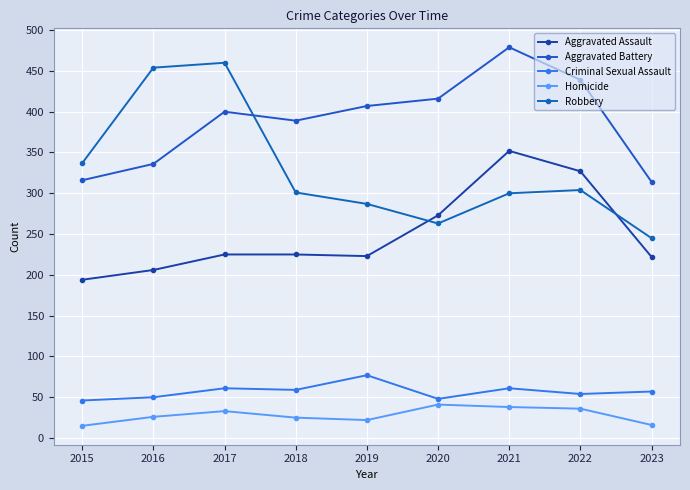

How many series are shown in this chart?

5